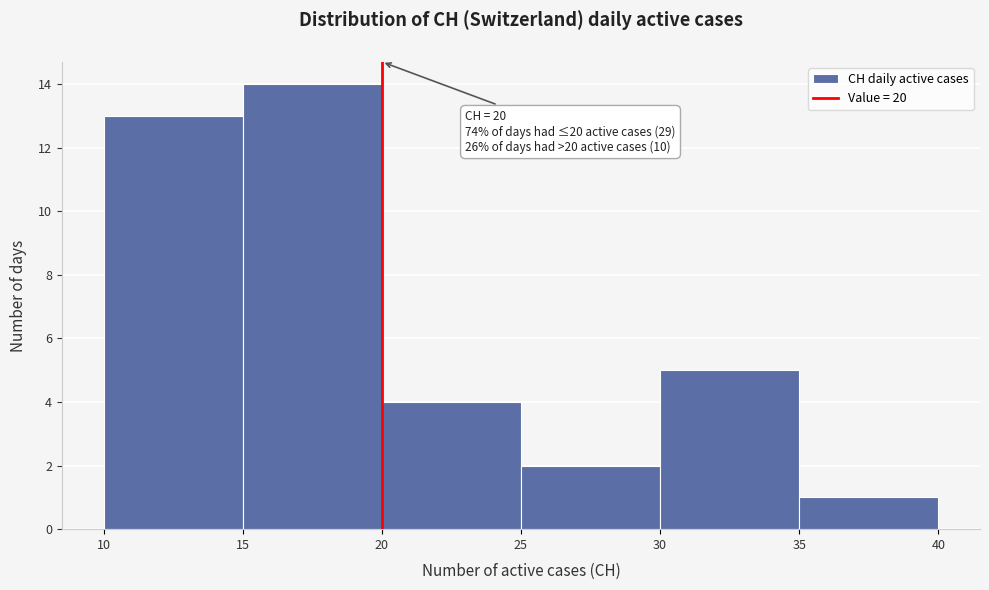

Which range on the x-axis has the tallest bar?

15 to 20